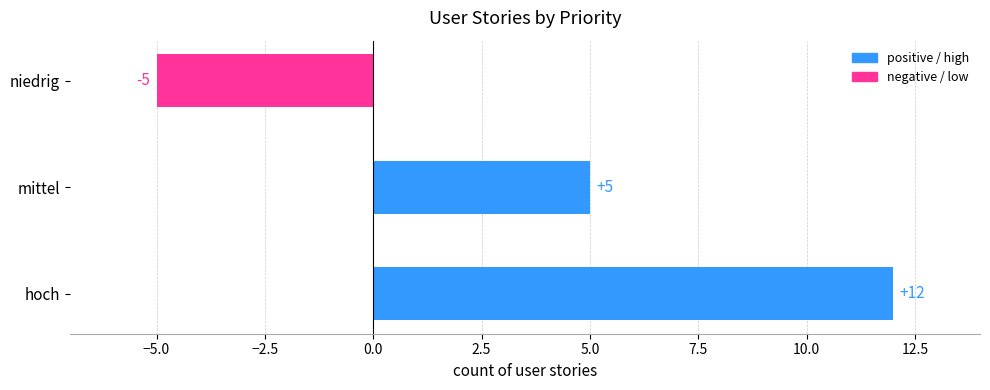

Reading bottom to top, transcribe all the data shown in this chart.

12	5	-5